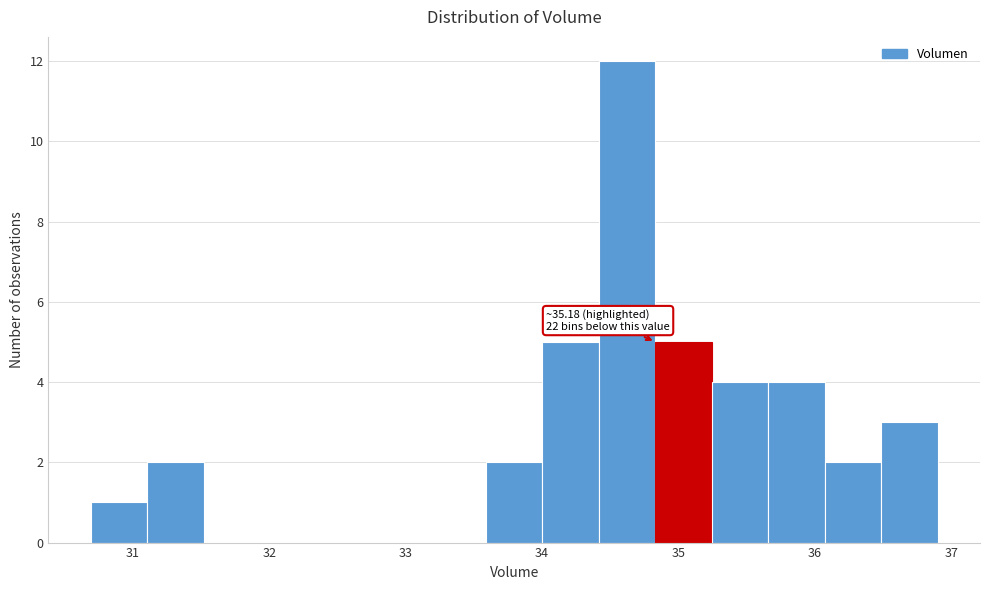

Which range on the x-axis has the tallest bar?

34.4 to 34.8